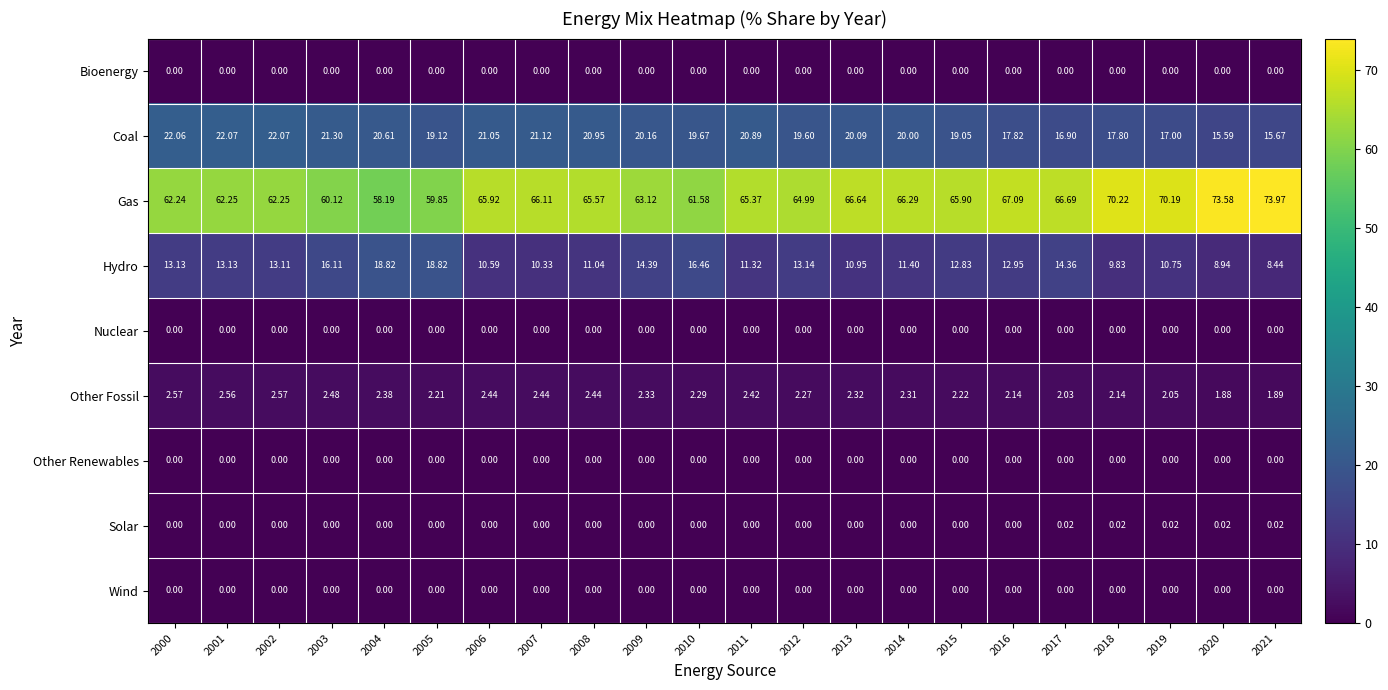

What is the spread (max minus min) of values at 2003?

60.1